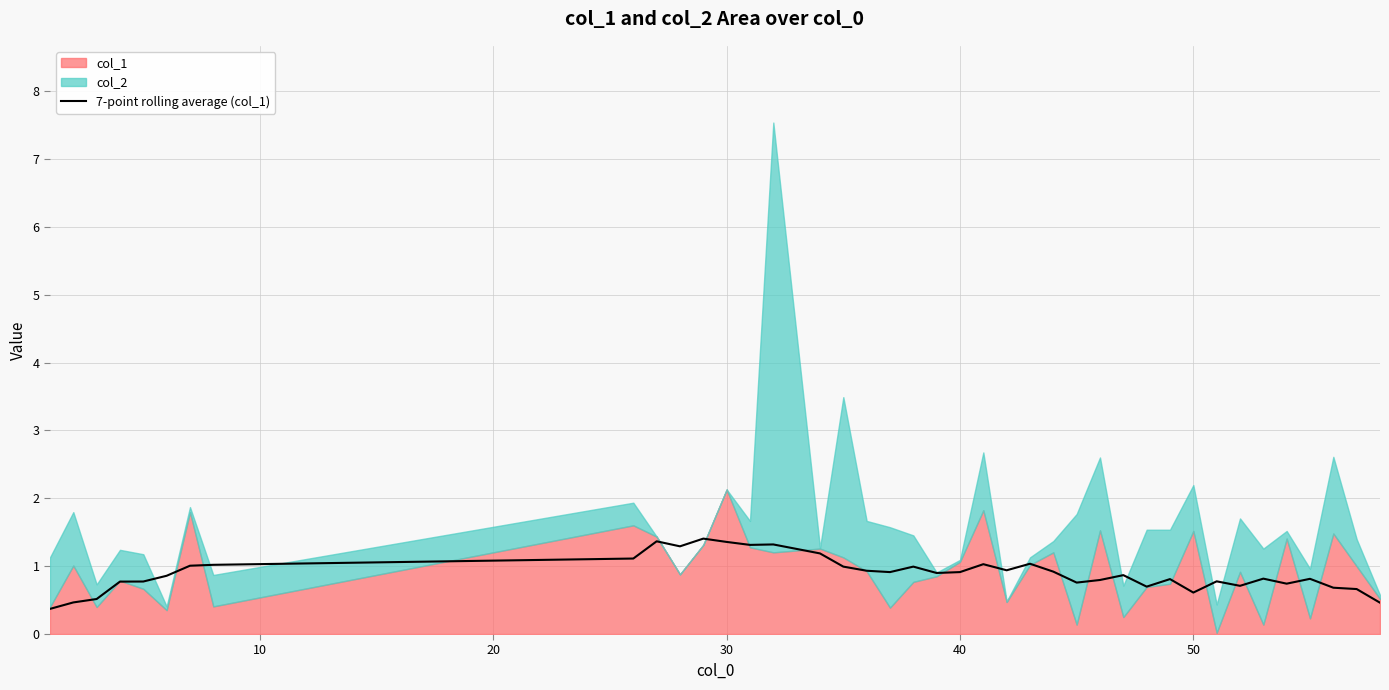

Does the chart display data point markers on the line(s)?

No